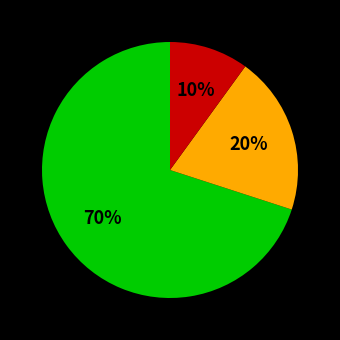

Is there any slice that represents more than half of the pie?

Yes